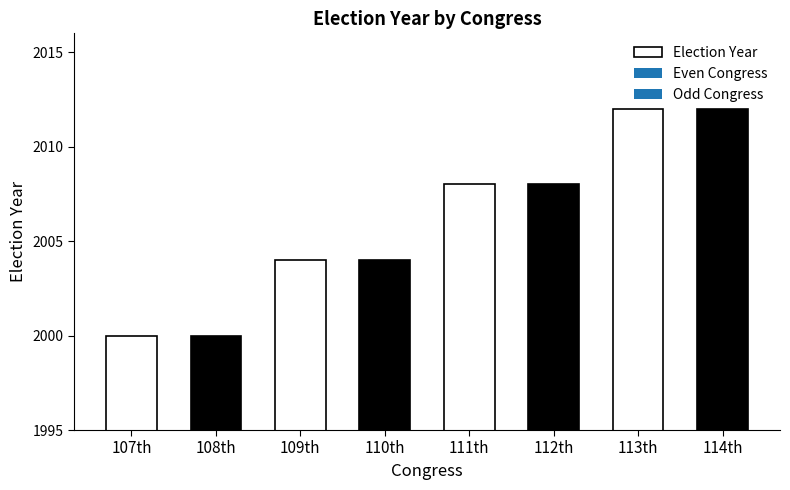

How many bars are there in total?

8